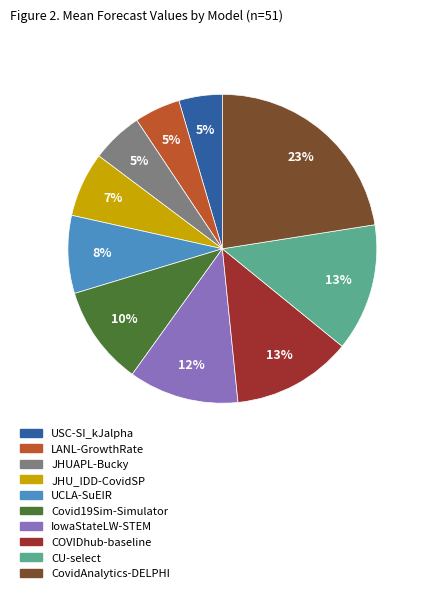

What is the largest slice in the pie chart?

CovidAnalytics-DELPHI